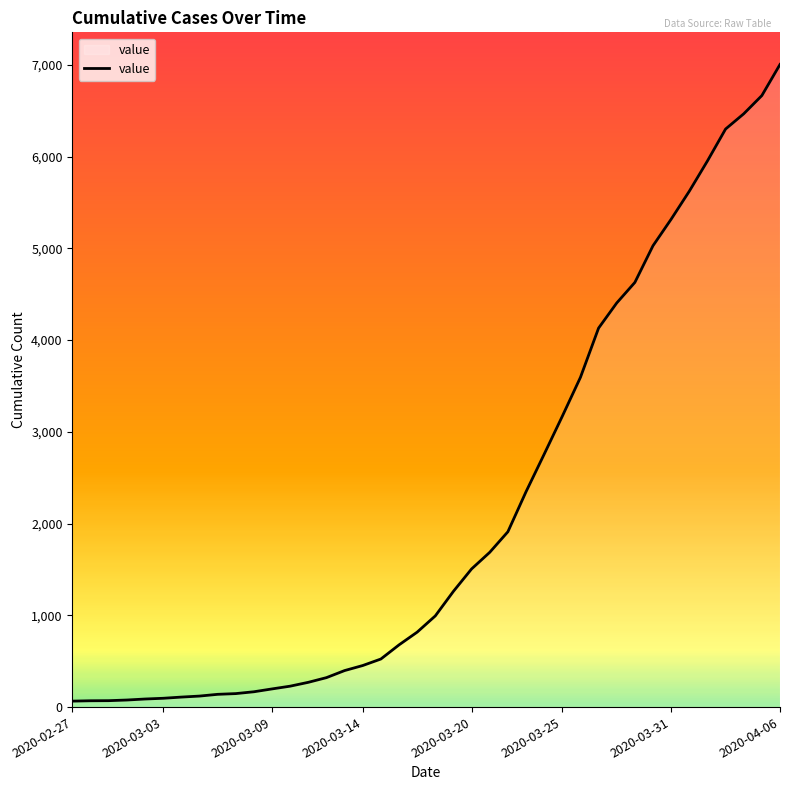

What is the maximum value shown in the chart?

7005